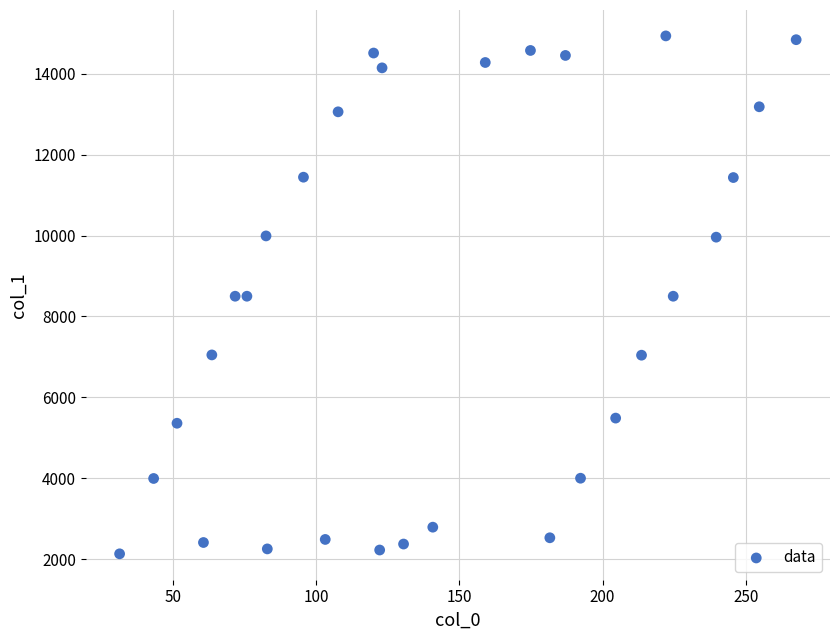

What is the range of Y values (max minus min)?

12804.8